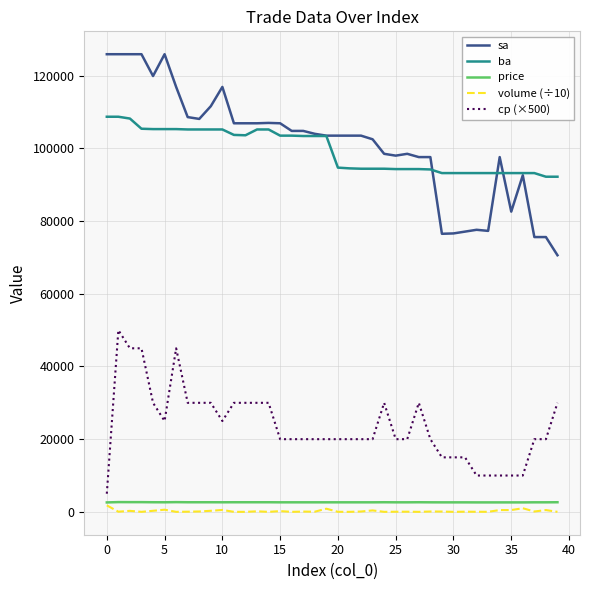

True or false: ba and cp (×500) cross at least once.

False